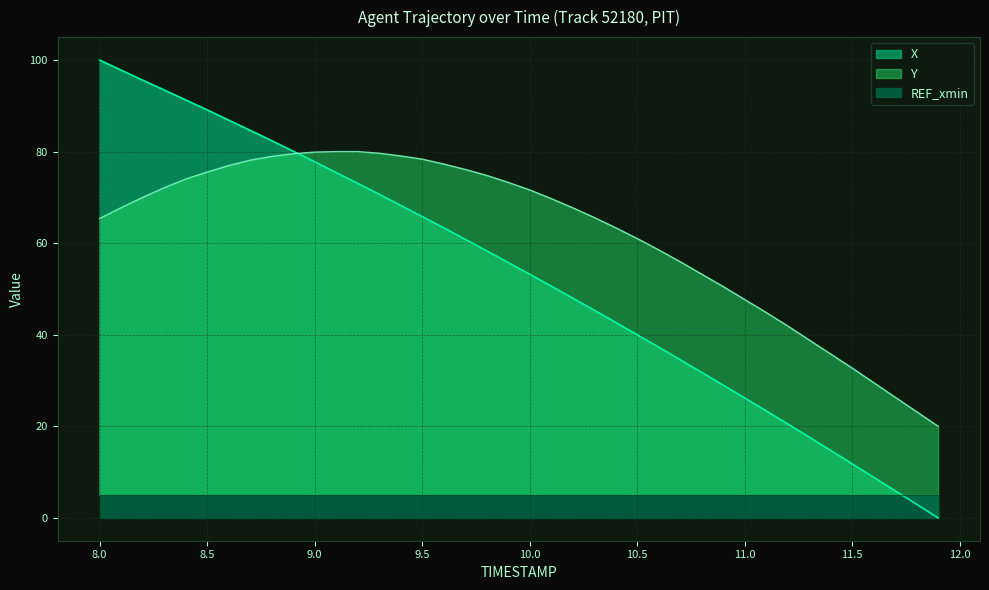

How many values in X are above zero?

39